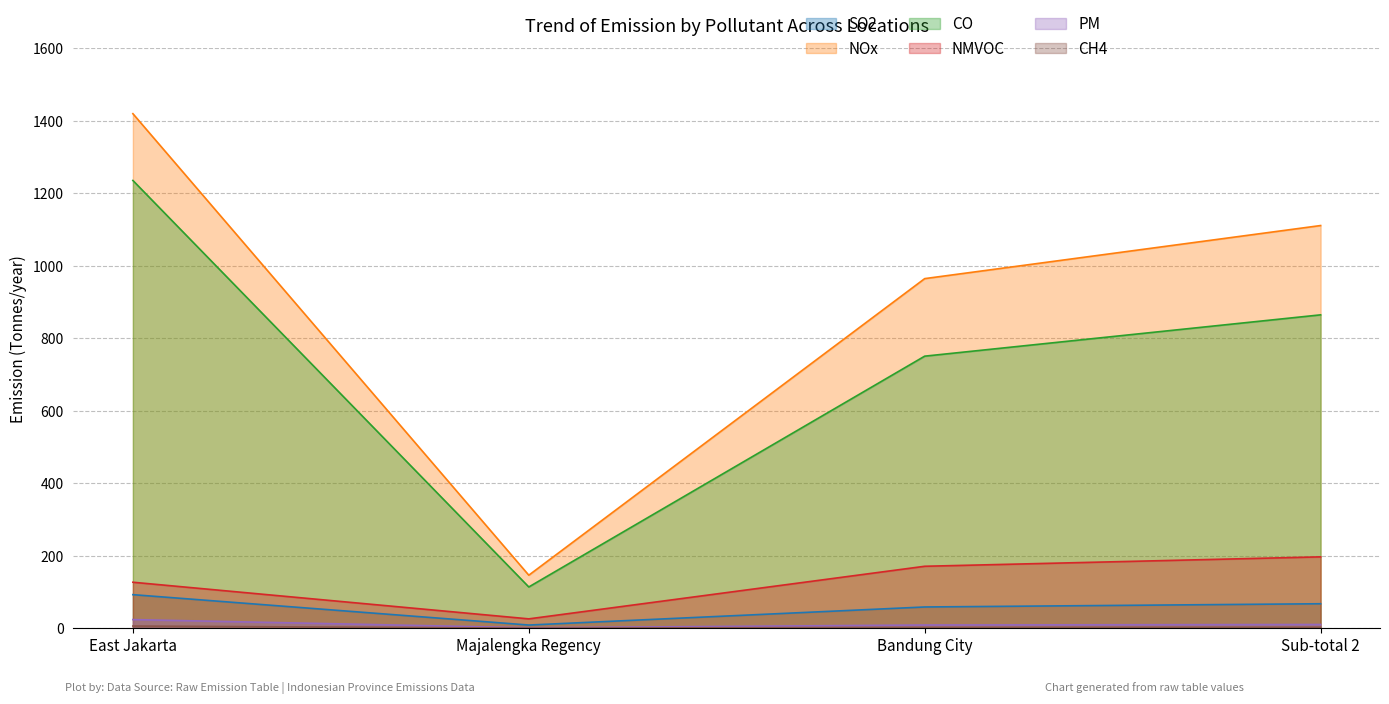

What is the maximum value for CO?

1235.8